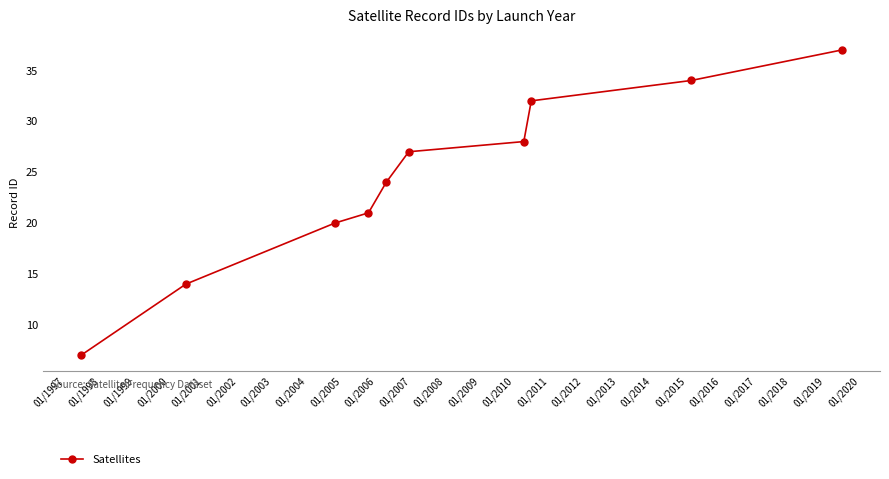

How many data points are less than 27?

5